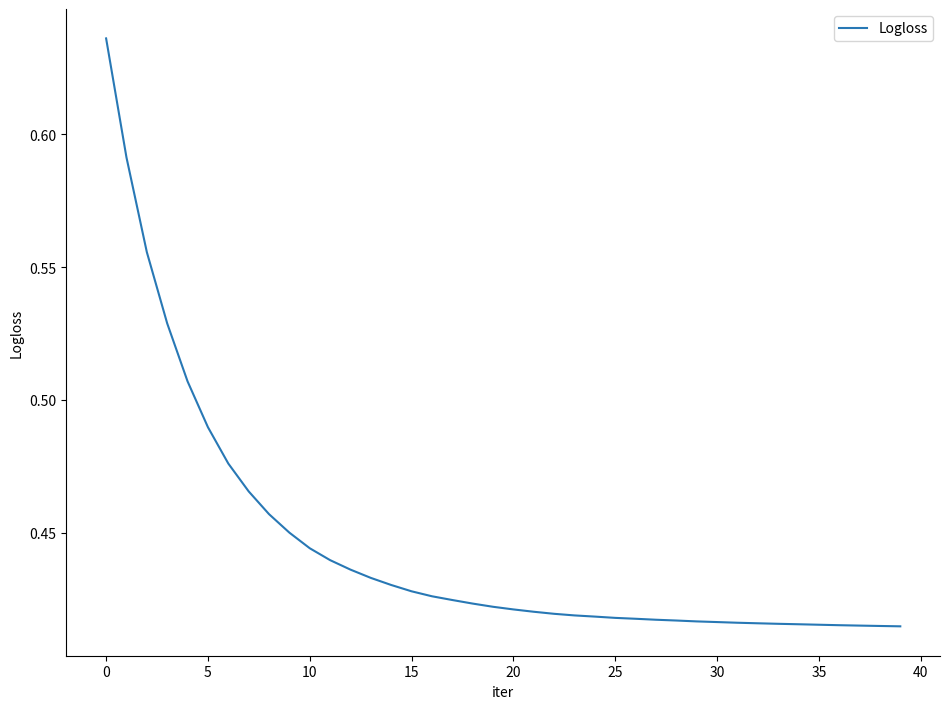

Count the values in the range 0 to 1.

40